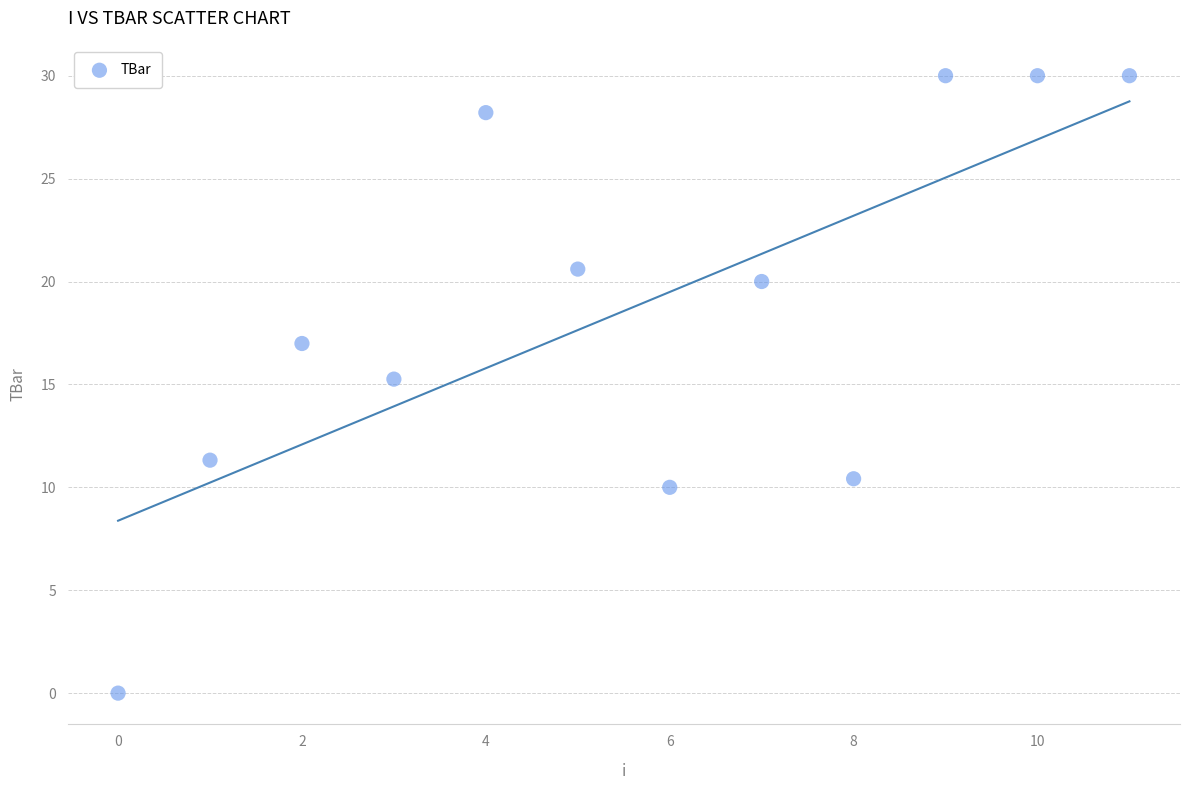

What is the average Y value?

18.6